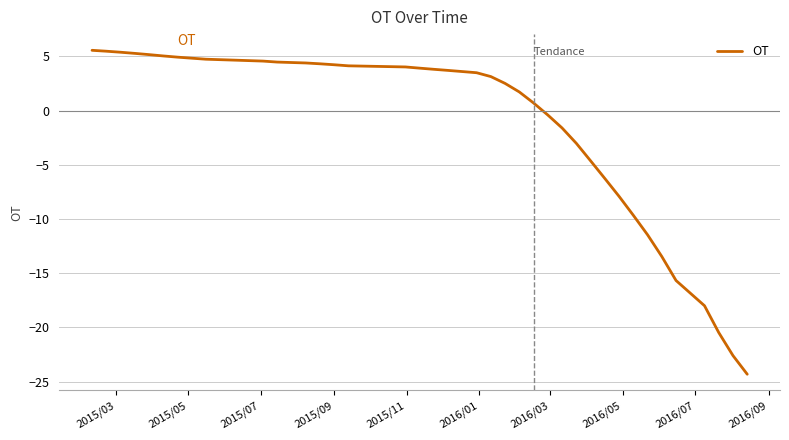

What is the smallest value displayed?

-24.3